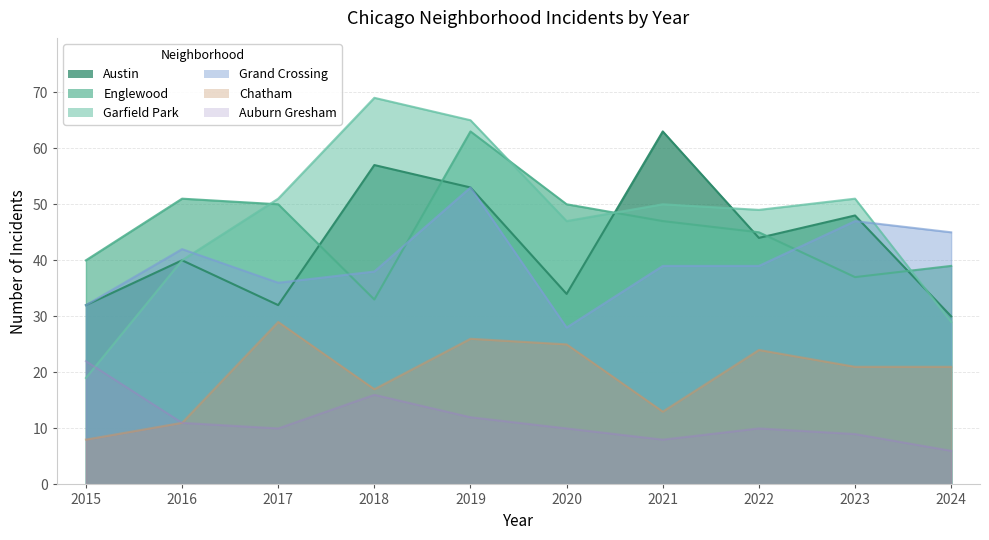

Which has a higher value, 2016 or 2022?

2022